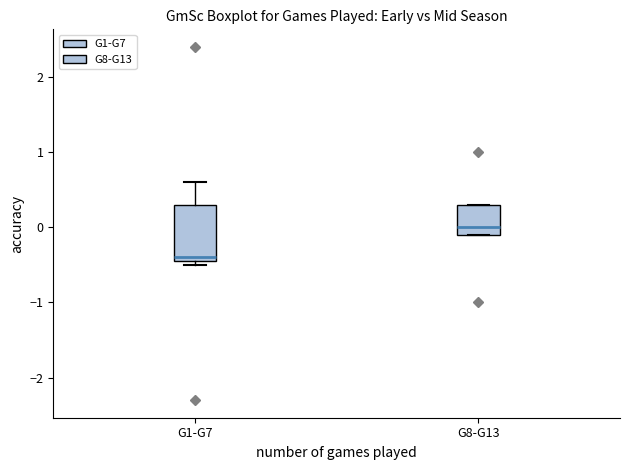

Reading left to right, transcribe this box plot: for each box, give where its median line is, the range the box spans, and where its two whiskers end, as read against the y-axis. The values are not printed on the chart, so give them approximately, as read against the axis.

G1-G7: median -0.4 (just above the box's lower edge), box -0.4 to 0.3, whiskers -0.5 to 0.6
G8-G13: median 0.0, box -0.1 to 0.3, whiskers -0.1 to 0.3